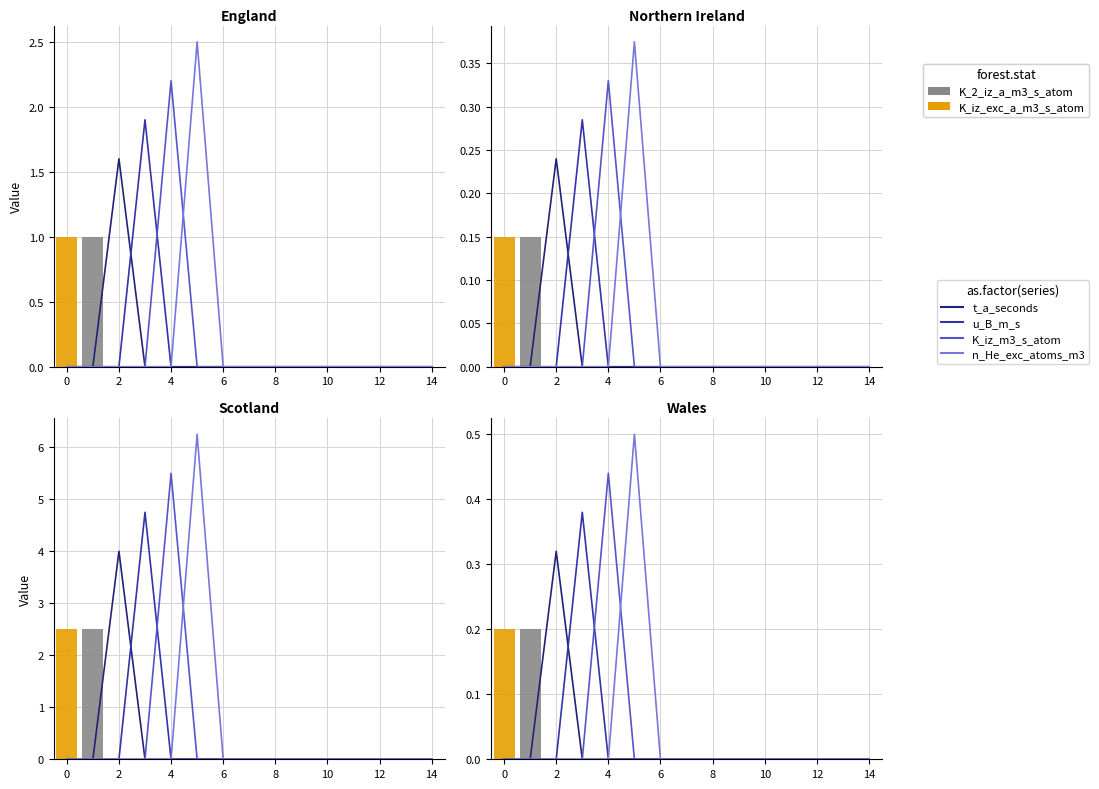

How many data points in K_iz_exc_a_m3_s_atom are above 0?

1